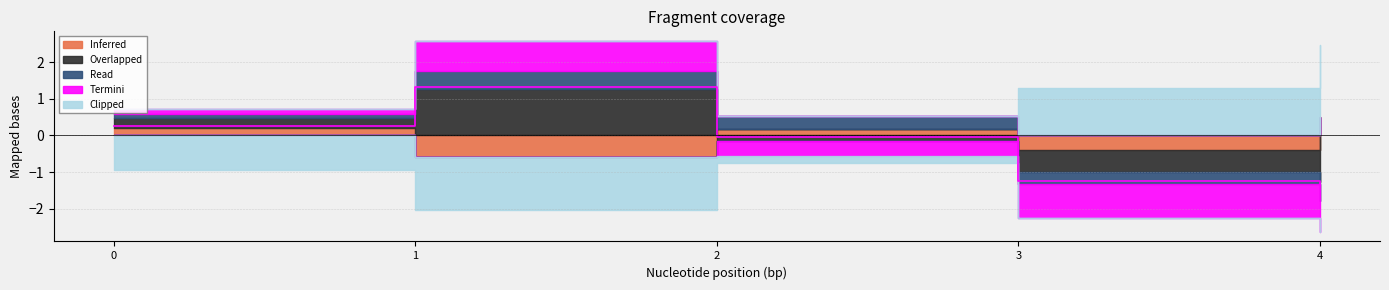

True or false: Read has more than 2 points higher than both neighbors.

False